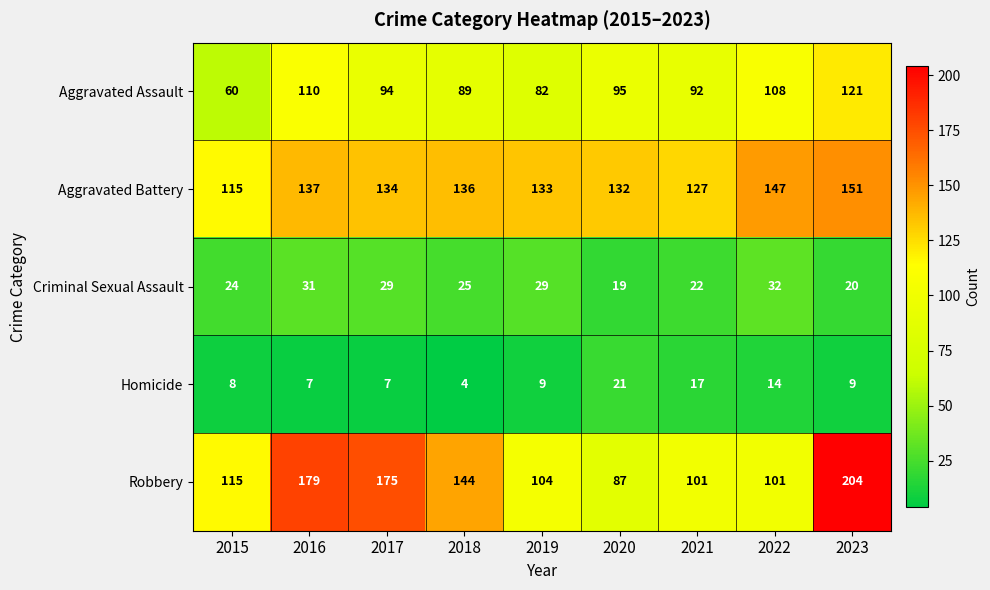

Which series has the largest total across all categories?

Aggravated Battery